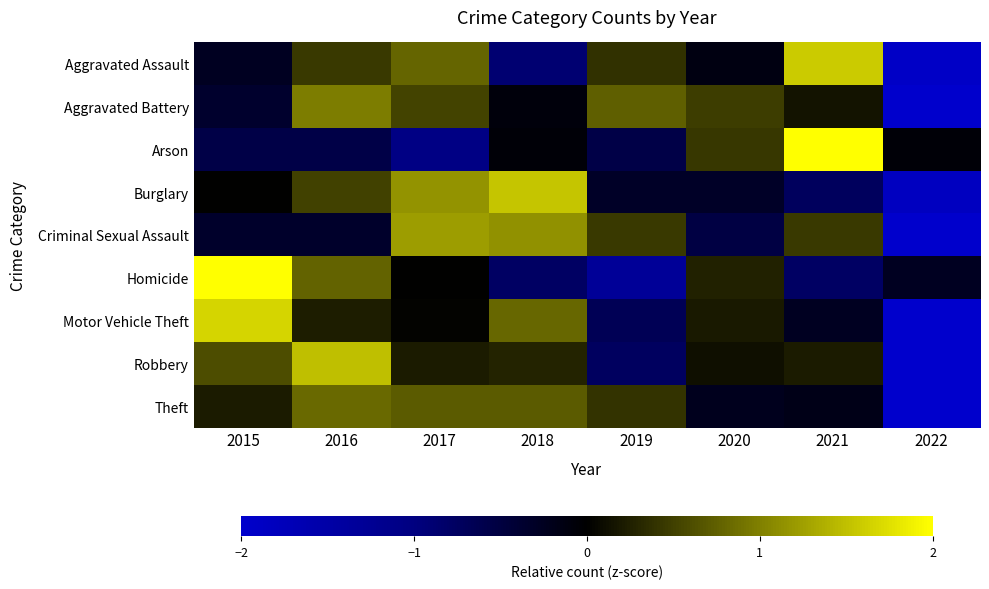

Reading left to right, extract all data points from this chart.

Aggravated Assault: 2015=-0.3	2016=0.4	2017=0.8	2018=-0.9	2019=0.4	2020=-0.1	2021=1.6	2022=-1.9
Aggravated Battery: 2015=-0.4	2016=1.0	2017=0.5	2018=-0.1	2019=0.7	2020=0.5	2021=0.1	2022=-2.4
Arson: 2015=-0.6	2016=-0.6	2017=-1.0	2018=-0.1	2019=-0.6	2020=0.4	2021=2.4	2022=-0.1
Burglary: 2015=0.0	2016=0.5	2017=1.1	2018=1.5	2019=-0.3	2020=-0.3	2021=-0.7	2022=-1.8
Criminal Sexual Assault: 2015=-0.3	2016=-0.3	2017=1.2	2018=1.1	2019=0.4	2020=-0.5	2021=0.4	2022=-2.1
Homicide: 2015=2.1	2016=0.8	2017=0.0	2018=-0.8	2019=-1.3	2020=0.3	2021=-0.8	2022=-0.3
Motor Vehicle Theft: 2015=1.7	2016=0.2	2017=0.0	2018=0.8	2019=-0.7	2020=0.2	2021=-0.3	2022=-2.0
Robbery: 2015=0.6	2016=1.5	2017=0.2	2018=0.3	2019=-0.7	2020=0.1	2021=0.2	2022=-2.2
Theft: 2015=0.2	2016=0.8	2017=0.7	2018=0.7	2019=0.4	2020=-0.2	2021=-0.2	2022=-2.5